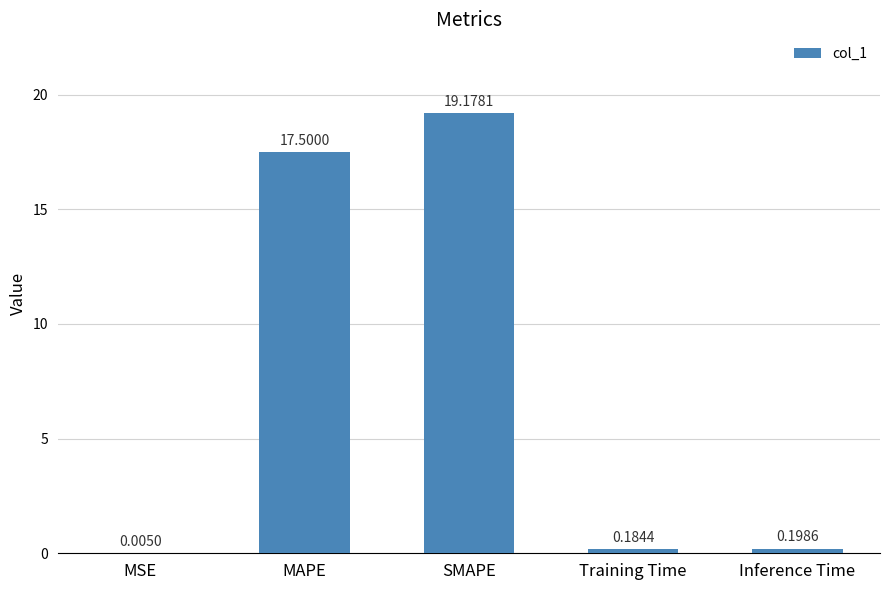

Which has a higher value, SMAPE or Inference Time?

SMAPE